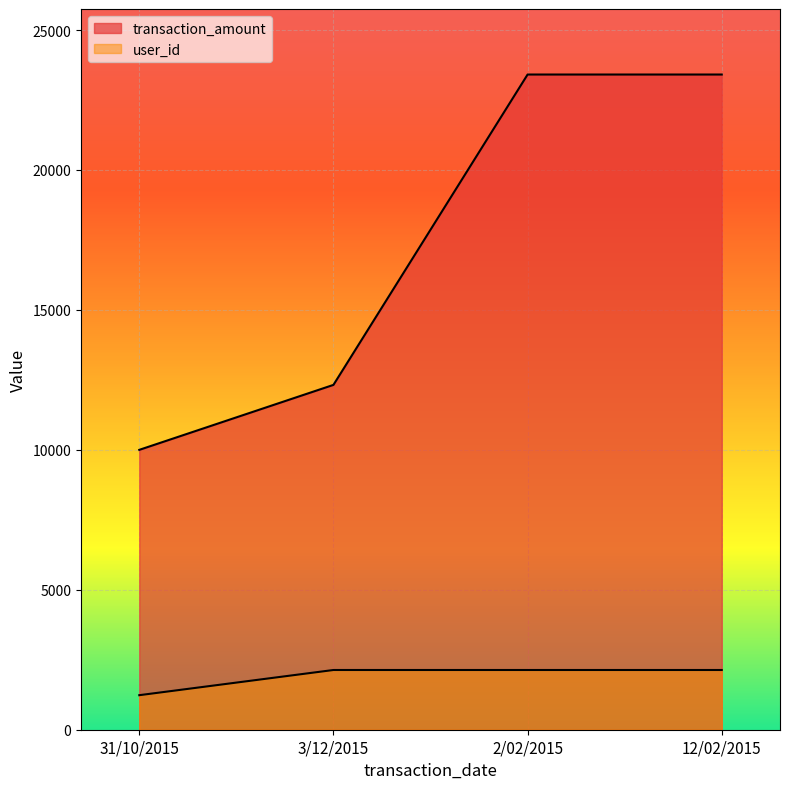

Count the transaction_amount values in the range 12321 to 23411.

3